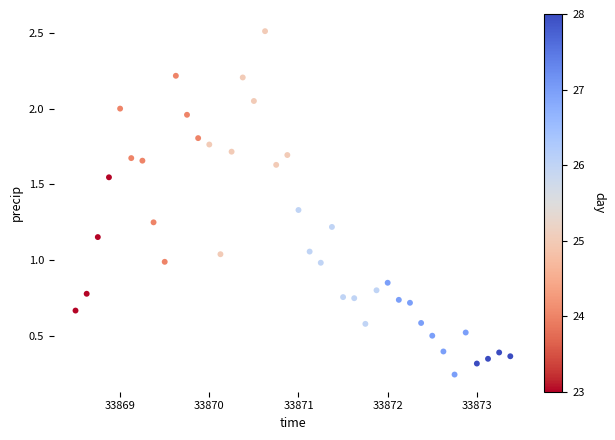

What is the range of Y values (max minus min)?

2.3